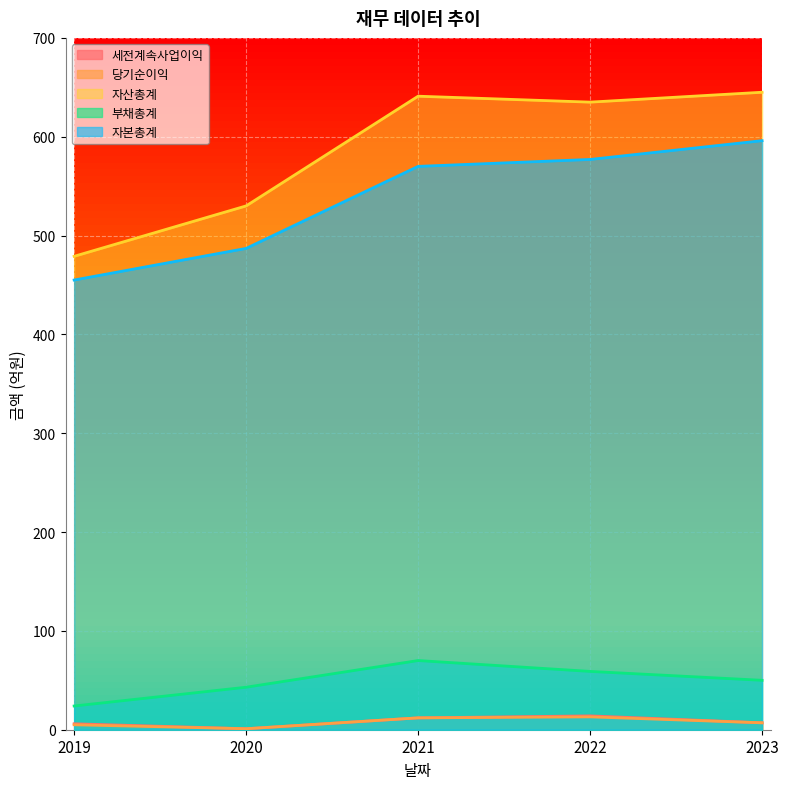

Reading right to left, extract all data points from this chart.

세전계속사업이익: 2023=7	2022=14	2021=12	2020=1	2019=6
당기순이익: 2023=7	2022=13	2021=12	2020=1	2019=5
자산총계: 2023=645	2022=635	2021=641	2020=530	2019=479
부채총계: 2023=50	2022=59	2021=70	2020=43	2019=24
자본총계: 2023=596	2022=577	2021=570	2020=487	2019=455